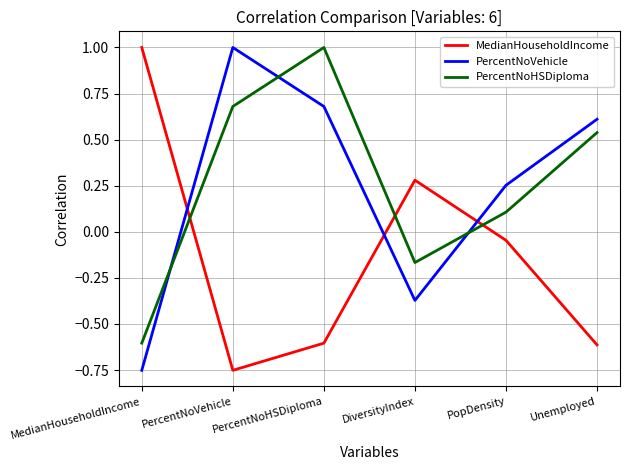

What position from the left is Unemployed?

6